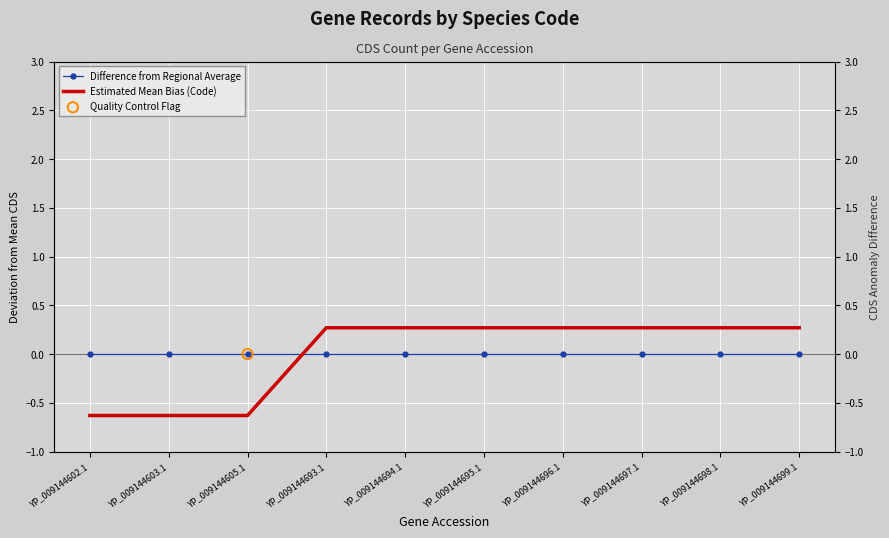

Is the value of Difference from Regional Average at YP_009144695.1 greater than the value of Estimated Mean Bias (Code) at YP_009144602.1?

Yes